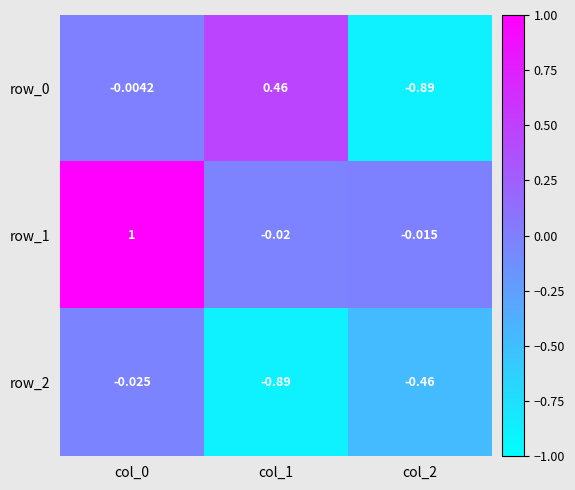

Is the value of row_1 at col_0 greater than the value of row_0 at col_1?

Yes